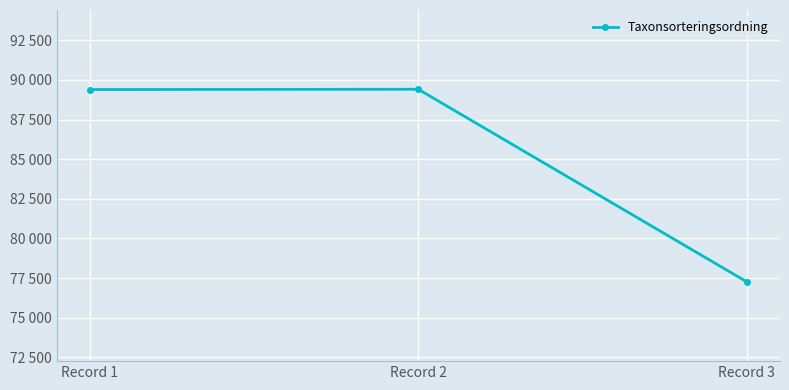

Is this an area chart (filled region under the line)?

No